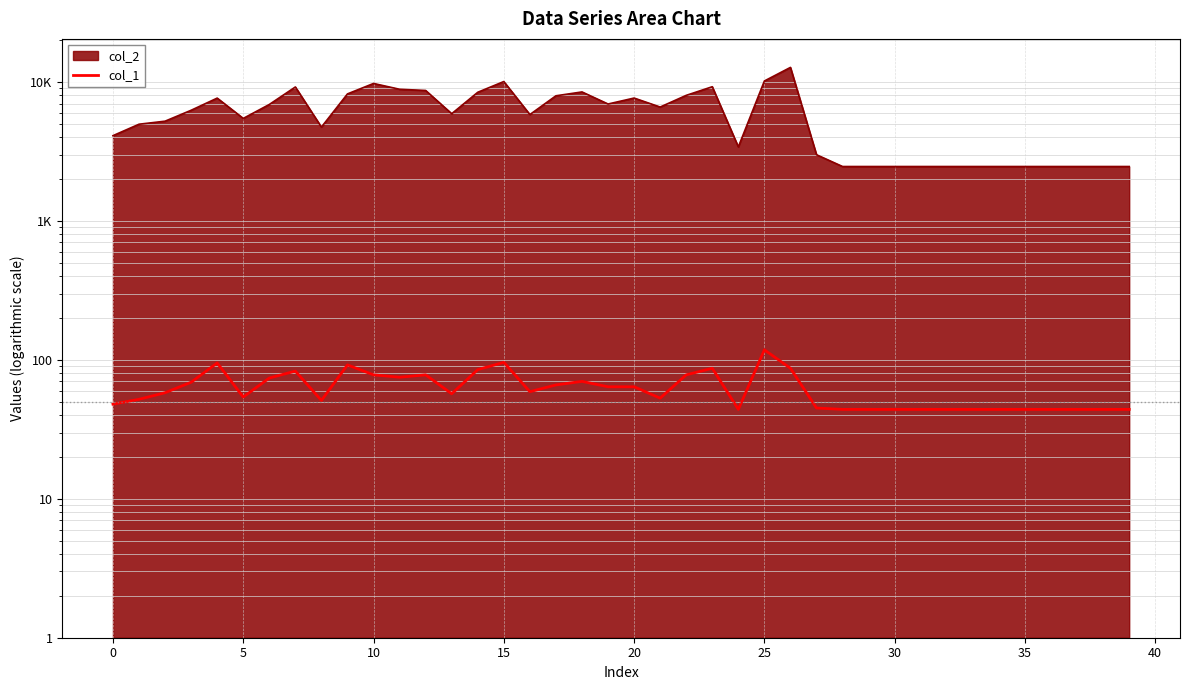

How many data points are above 58?

19